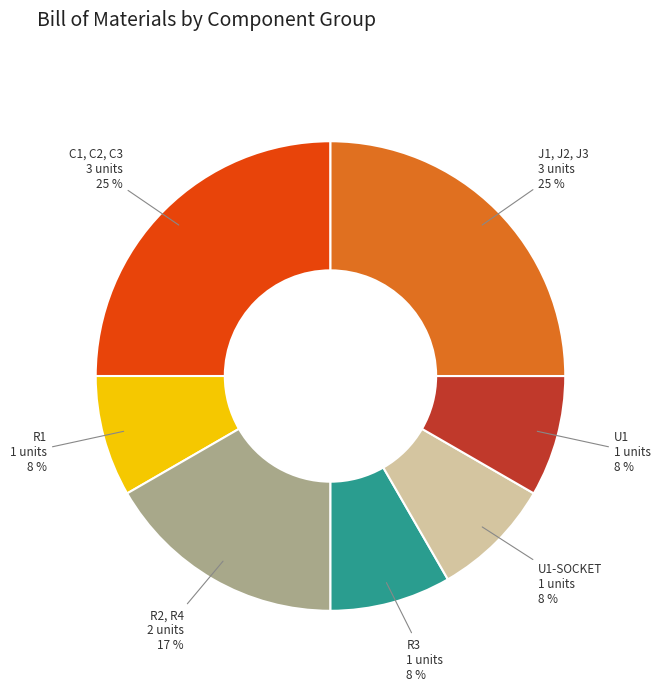

Do R2, R4 and J1, J2, J3 together represent more than half of the pie?

No